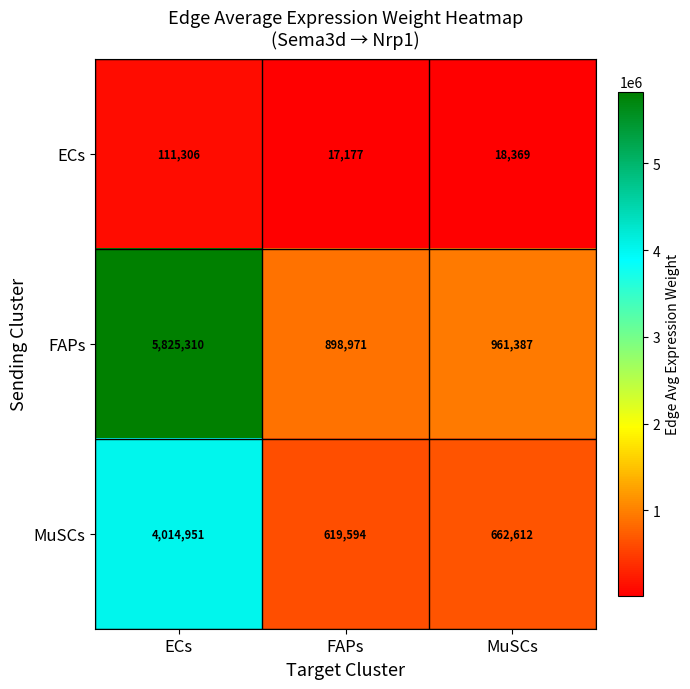

At which category is the sum across all series the highest?

ECs